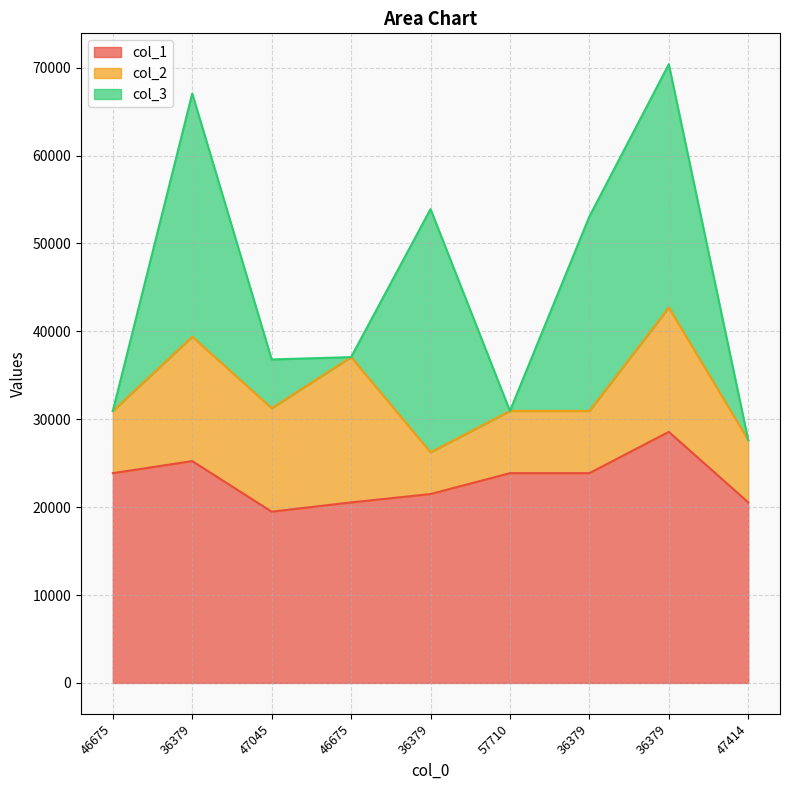

How many interior local peaks does the col_1 series have?

2